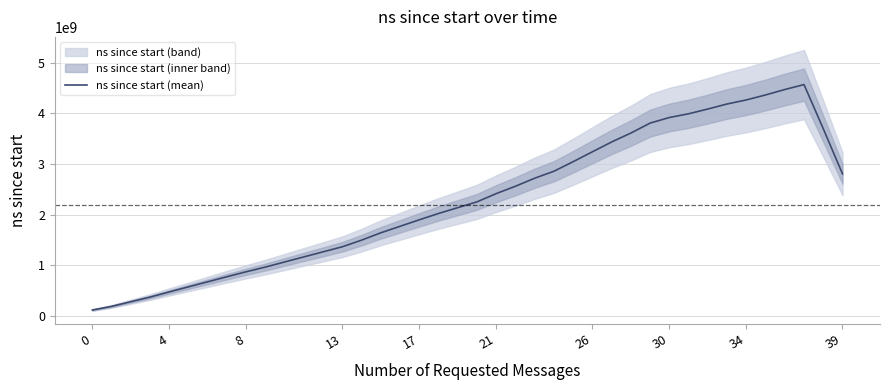

How many data points are less than 2251108420?

20